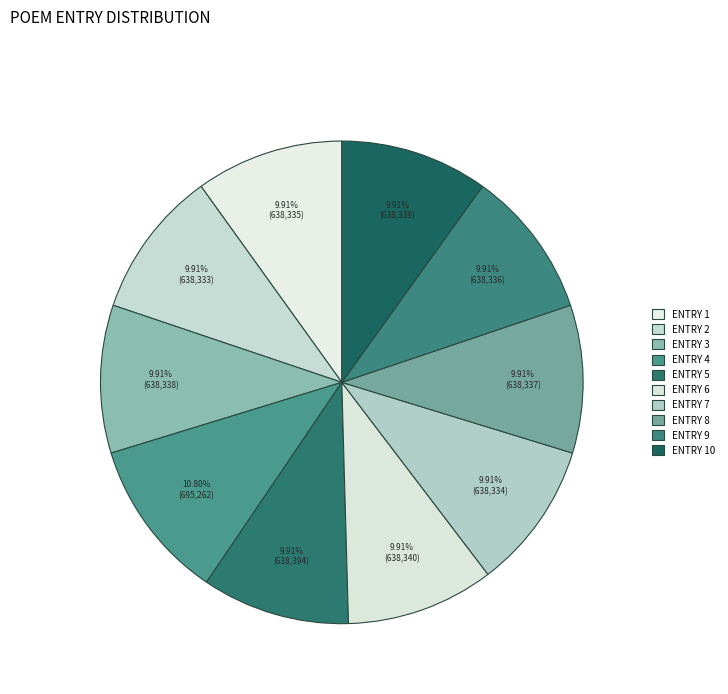

How many slices are in this pie chart?

10